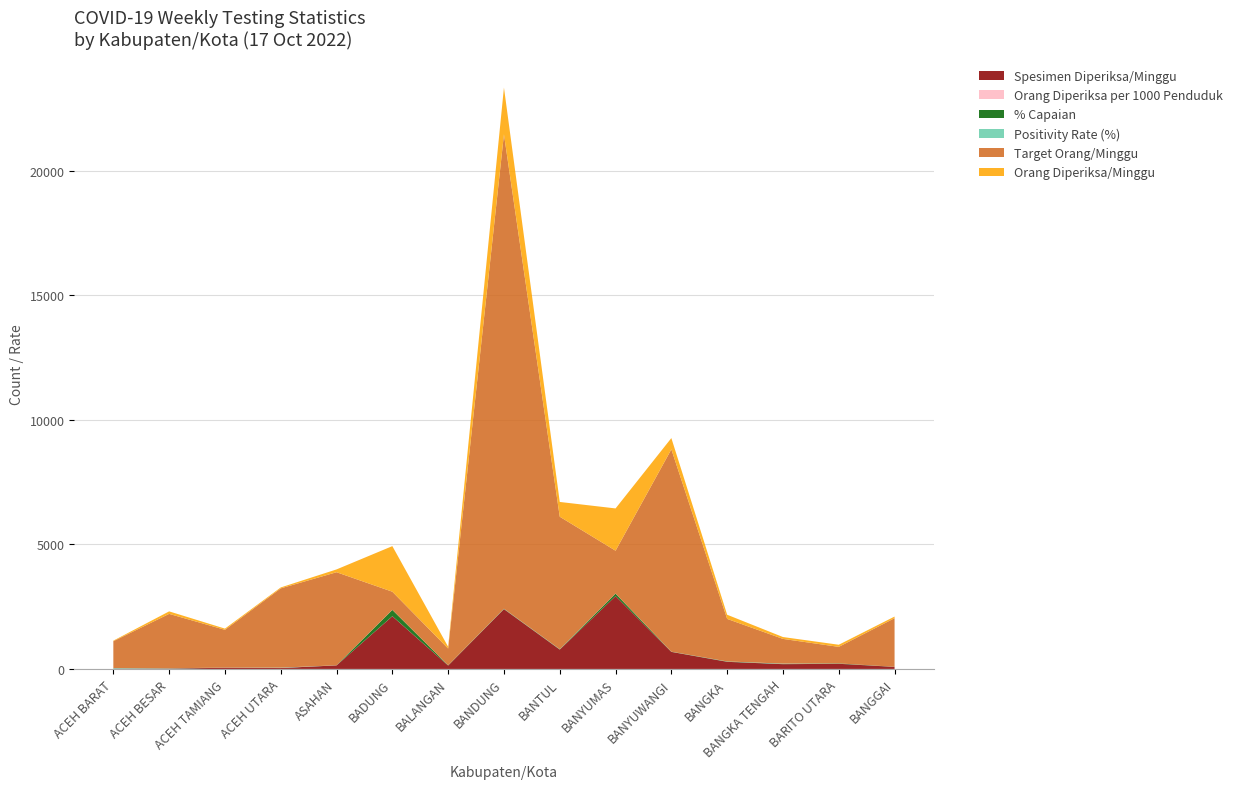

Reading left to right, transcribe all the data shown in this chart.

Orang Diperiksa/Minggu: ACEH BARAT=22.0	ACEH BESAR=101.0	ACEH TAMIANG=48.0	ACEH UTARA=37.0	ASAHAN=113.0	BADUNG=1831.0	BALANGAN=71.0	BANDUNG=1877.0	BANTUL=593.0	BANYUMAS=1698.0	BANYUWANGI=452.0	BANGKA=167.0	BANGKA TENGAH=75.0	BARITO UTARA=85.0	BANGGAI=65.0
Target Orang/Minggu: ACEH BARAT=1078.0	ACEH BESAR=2184.0	ACEH TAMIANG=1519.0	ACEH UTARA=3185.0	ASAHAN=3738.0	BADUNG=728.0	BALANGAN=672.0	BANDUNG=19054.0	BANTUL=5320.0	BANYUMAS=1722.0	BANYUWANGI=8127.0	BANGKA=1708.0	BANGKA TENGAH=994.0	BARITO UTARA=665.0	BANGGAI=1953.0
Positivity Rate (%): ACEH BARAT=22.7	ACEH BESAR=7.9	ACEH TAMIANG=2.1	ACEH UTARA=13.5	ASAHAN=0.9	BADUNG=3.3	BALANGAN=0.0	BANDUNG=5.7	BANTUL=4.9	BANYUMAS=2.7	BANYUWANGI=2.9	BANGKA=5.4	BANGKA TENGAH=13.3	BARITO UTARA=1.2	BANGGAI=0.0
% Capaian: ACEH BARAT=2.0	ACEH BESAR=4.6	ACEH TAMIANG=3.2	ACEH UTARA=1.2	ASAHAN=3.0	BADUNG=251.5	BALANGAN=10.6	BANDUNG=9.8	BANTUL=11.2	BANYUMAS=98.6	BANYUWANGI=5.6	BANGKA=9.8	BANGKA TENGAH=7.5	BARITO UTARA=12.8	BANGGAI=3.3
Orang Diperiksa per 1000 Penduduk: ACEH BARAT=0.1	ACEH BESAR=0.2	ACEH TAMIANG=0.2	ACEH UTARA=0.1	ASAHAN=0.2	BADUNG=2.5	BALANGAN=0.5	BANDUNG=0.5	BANTUL=0.6	BANYUMAS=1.0	BANYUWANGI=0.3	BANGKA=0.5	BANGKA TENGAH=0.4	BARITO UTARA=0.6	BANGGAI=0.2
Spesimen Diperiksa/Minggu: ACEH BARAT=11.0	ACEH BESAR=14.0	ACEH TAMIANG=47.0	ACEH UTARA=36.0	ASAHAN=142.0	BADUNG=2116.0	BALANGAN=136.0	BANDUNG=2401.0	BANTUL=777.0	BANYUMAS=2924.0	BANYUWANGI=684.0	BANGKA=286.0	BANGKA TENGAH=191.0	BARITO UTARA=207.0	BANGGAI=82.0